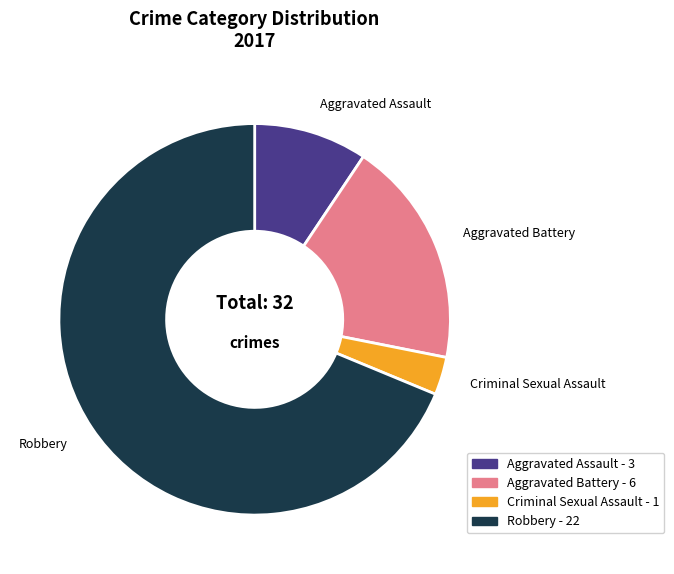

What is the largest slice in the pie chart?

Robbery